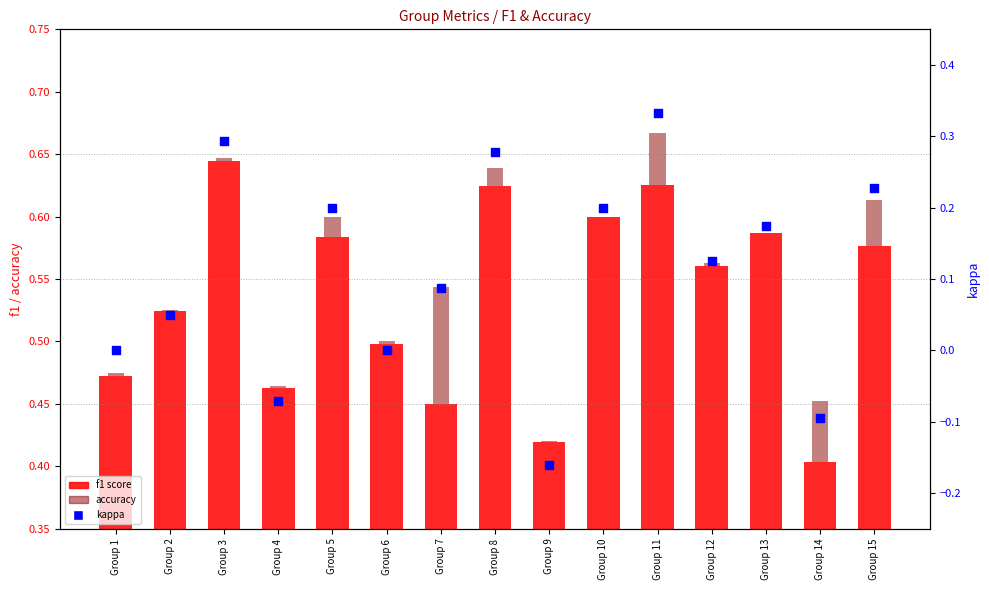

Which series has the largest Y range (max minus min)?

kappa